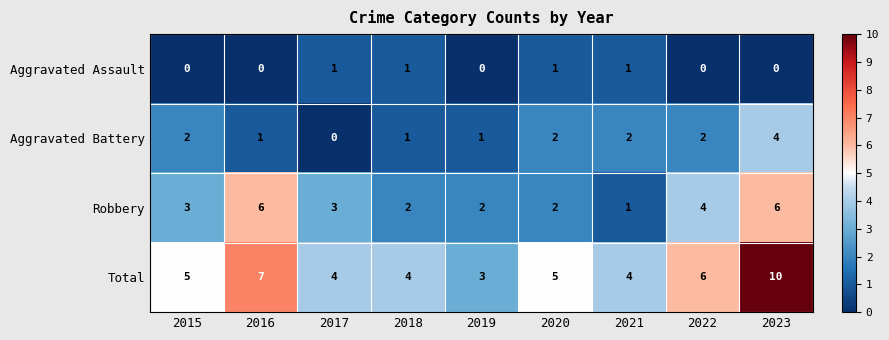

At 2016, list the series in order from largest to smallest.

Total, Robbery, Aggravated Battery, Aggravated Assault